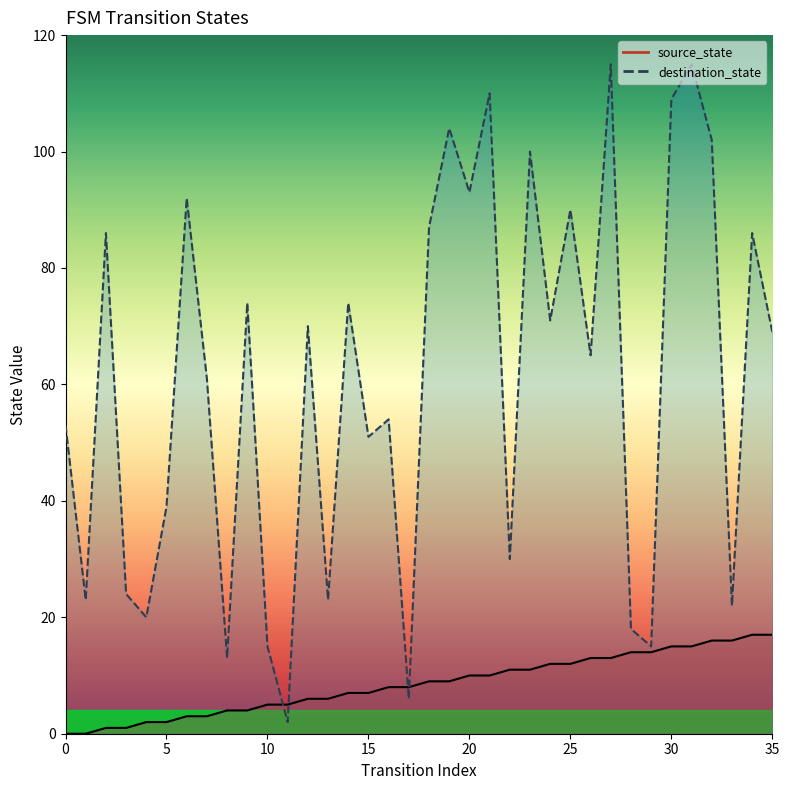

Reading right to left, list all the values displayed in this chart.

source_state: 35=17	34=17	33=16	32=16	31=15	30=15	29=14	28=14	27=13	26=13	25=12	24=12	23=11	22=11	21=10	20=10	19=9	18=9	17=8	16=8	15=7	14=7	13=6	12=6	11=5	10=5	9=4	8=4	7=3	6=3	5=2	4=2	3=1	2=1	1=0	0=0
destination_state: 35=69	34=86	33=22	32=102	31=115	30=109	29=15	28=18	27=115	26=65	25=90	24=71	23=100	22=30	21=110	20=93	19=104	18=87	17=6	16=54	15=51	14=74	13=23	12=70	11=2	10=15	9=74	8=13	7=61	6=92	5=39	4=20	3=24	2=86	1=23	0=53